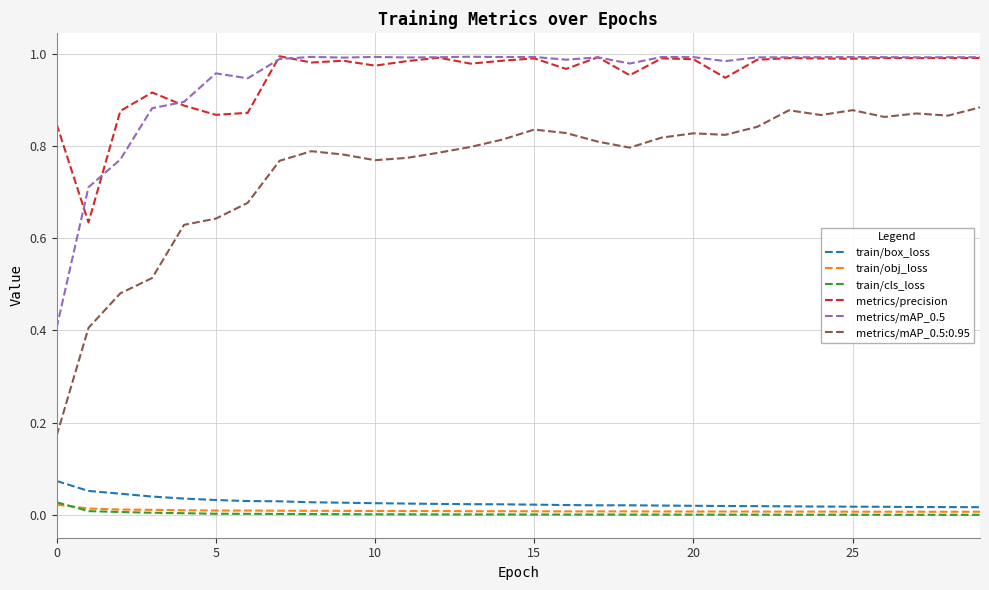

True or false: train/cls_loss has more than 1 points higher than both neighbors.

True